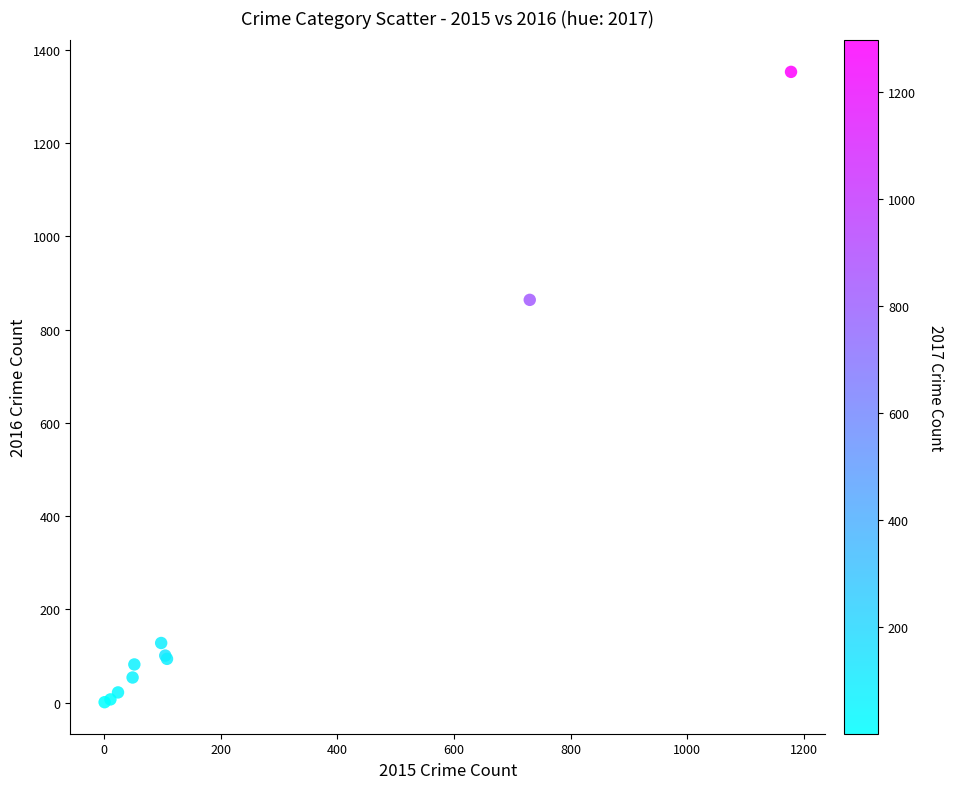

What Y value in the scatter plot is closest to 677?

864